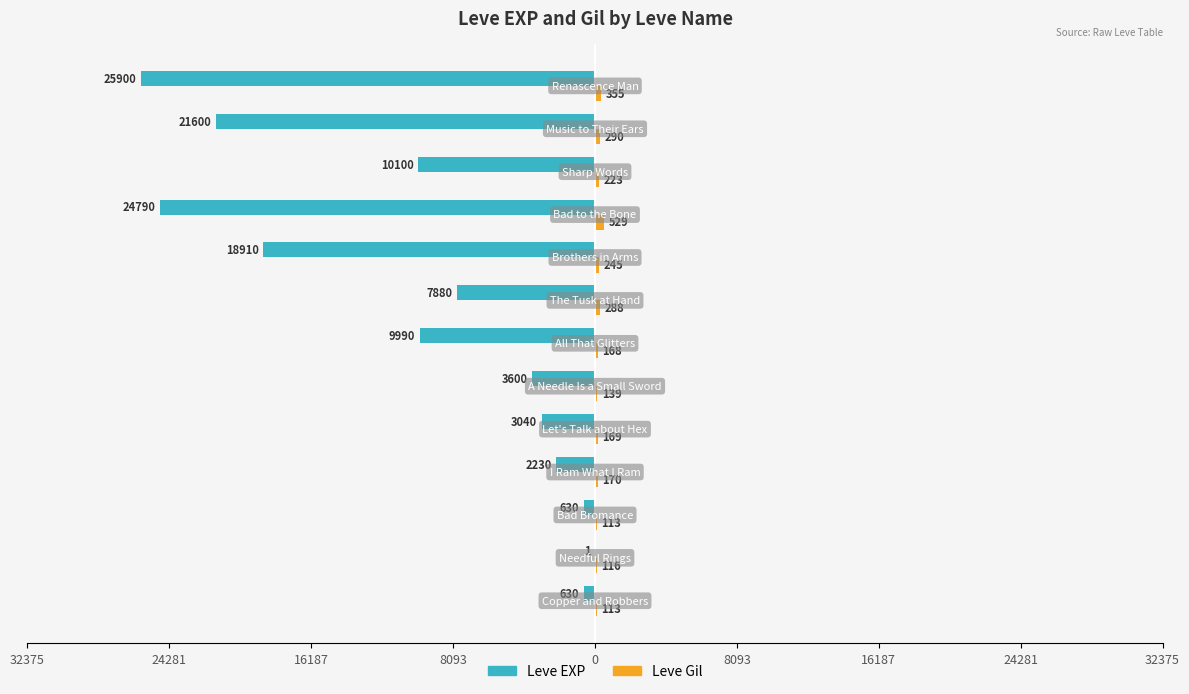

How many bars are there in total?

26